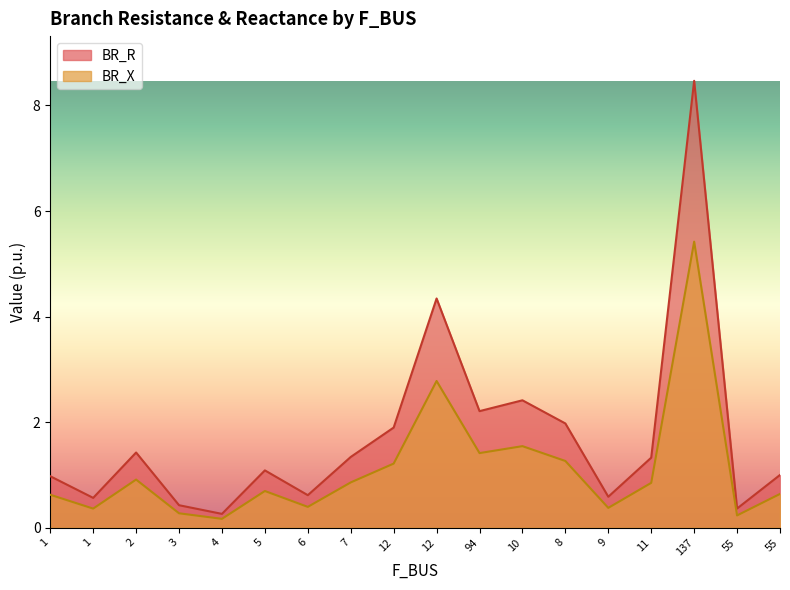

True or false: BR_R has a value of 1.4 at 5.

False